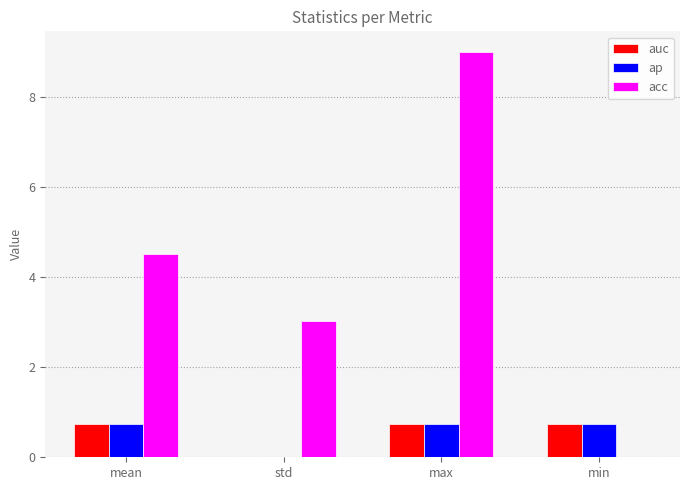

Is it true that auc equals 0.7 at mean?

True